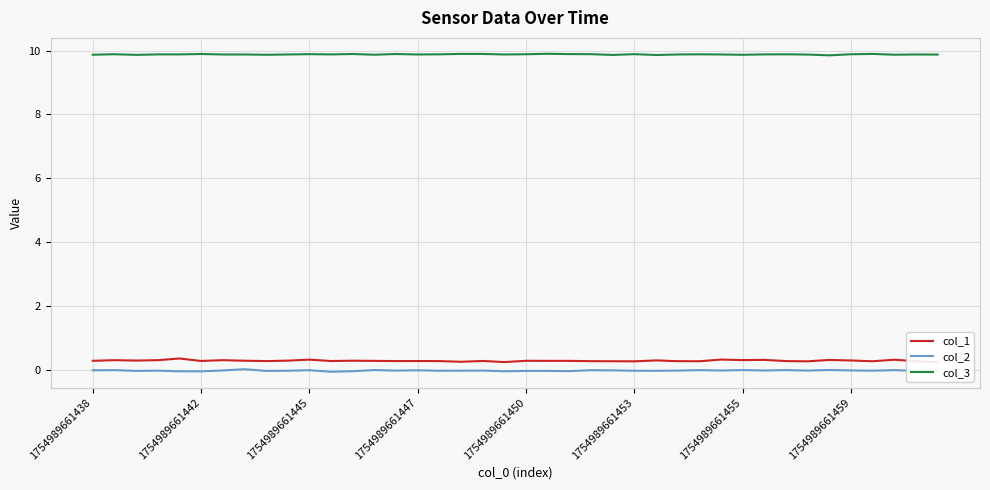

True or false: col_3 and col_2 cross at least once.

False